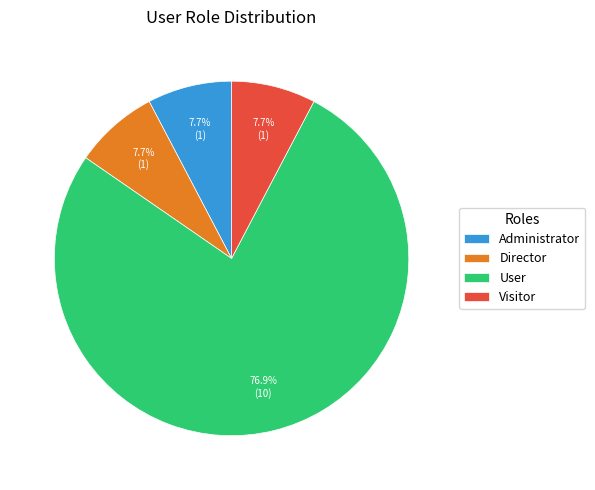

Which slice is the largest?

User